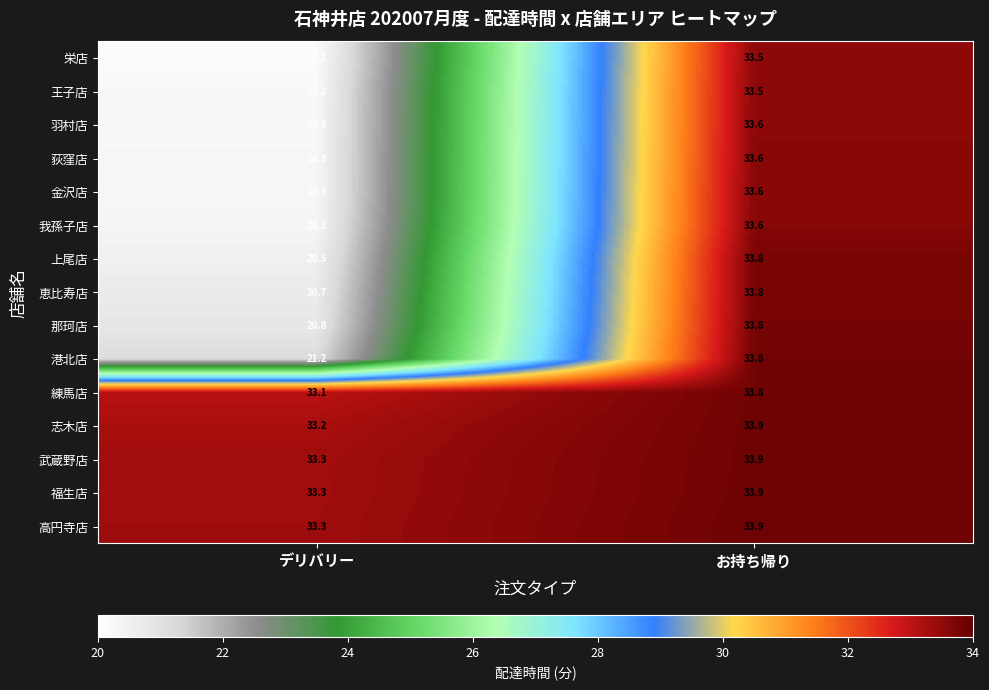

What is the minimum value shown in the chart?

20.1